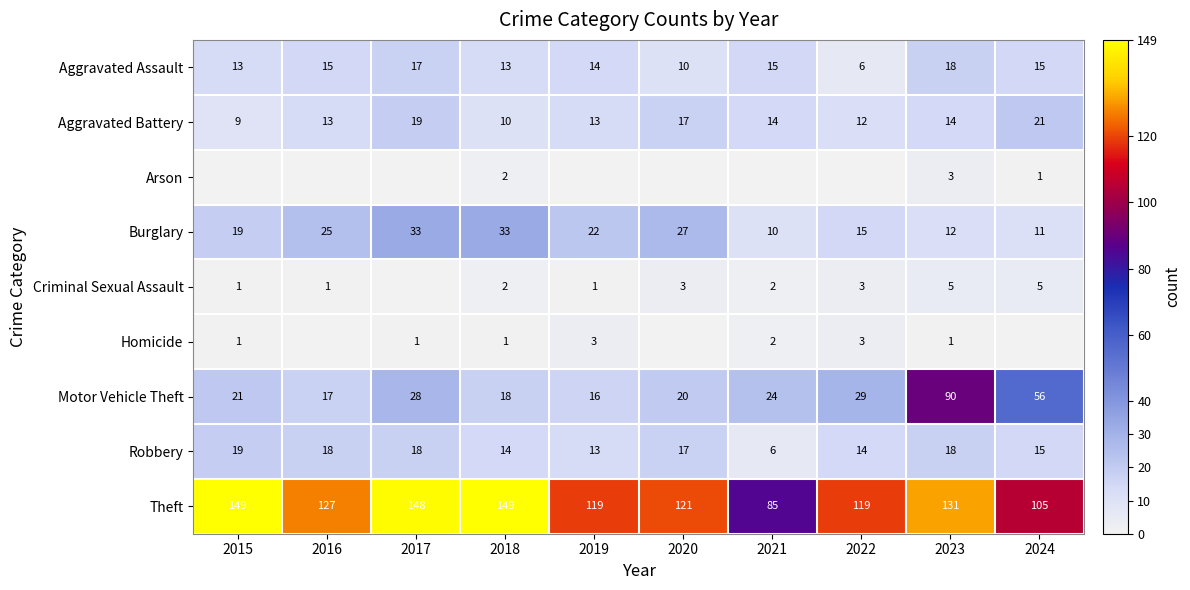

The value of Motor Vehicle Theft at 2022 is 29. True or false?

True